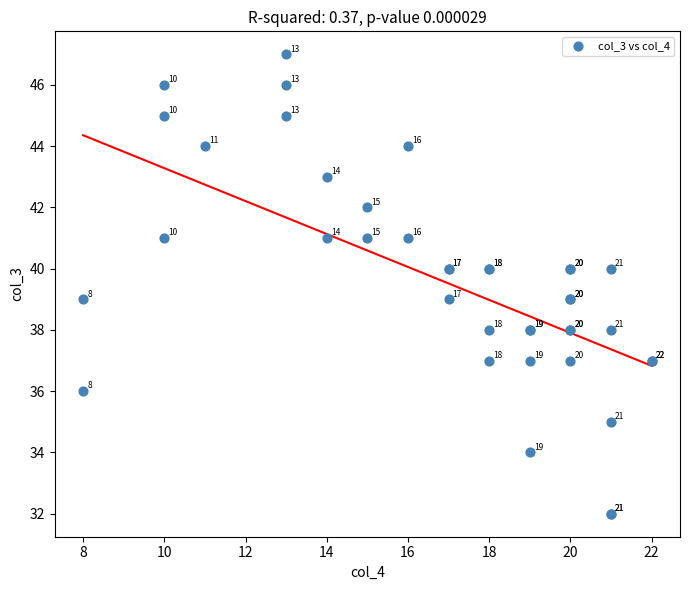

What Y value in the scatter plot is closest to 39?

39